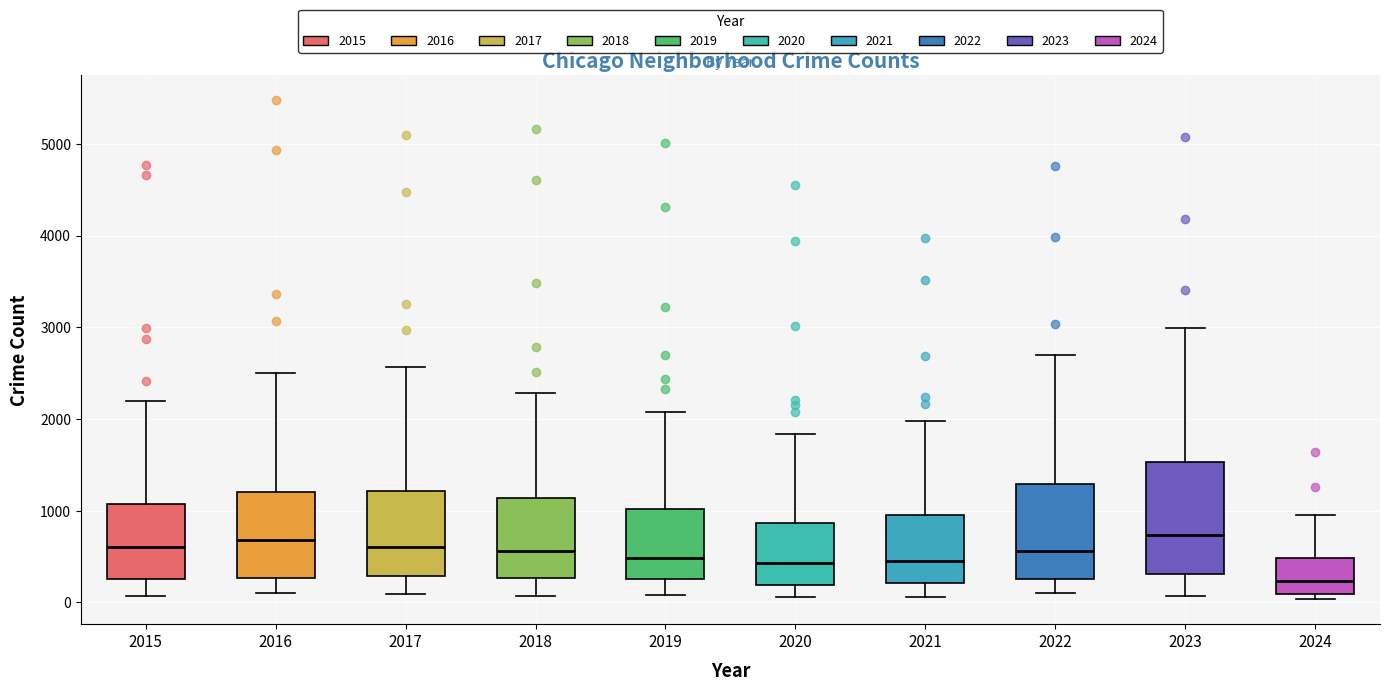

Where does the lower whisker of the box at x = 2023 end on the y-axis? The values are not printed on the chart, so give them approximately, as read against the axis.

100